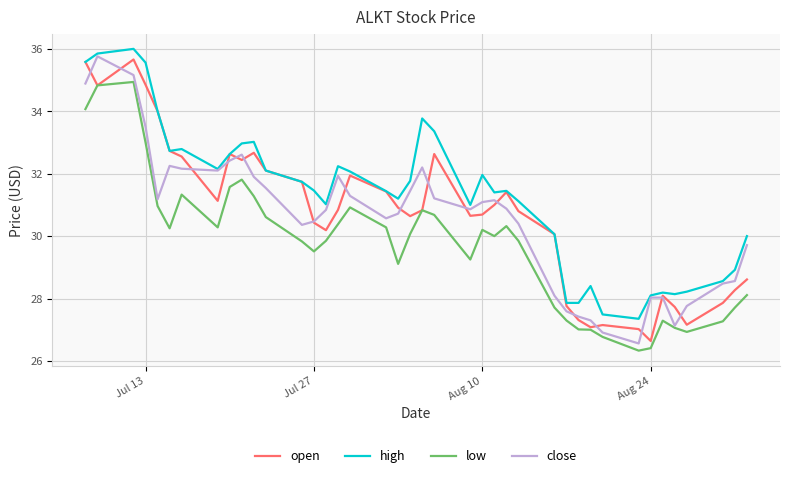

Which series has the largest total across all categories?

high